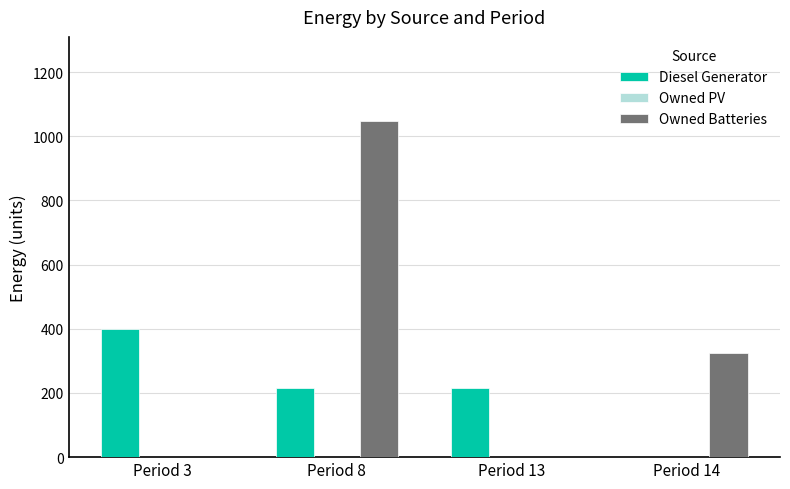

What is the spread (max minus min) of values at Period 3?

400